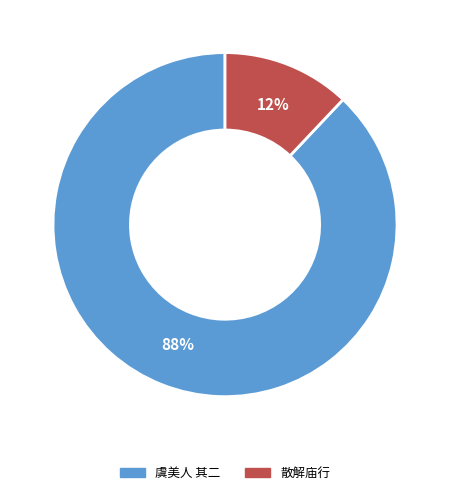

True or false: 虞美人 其二 accounts for 94% of the total.

False